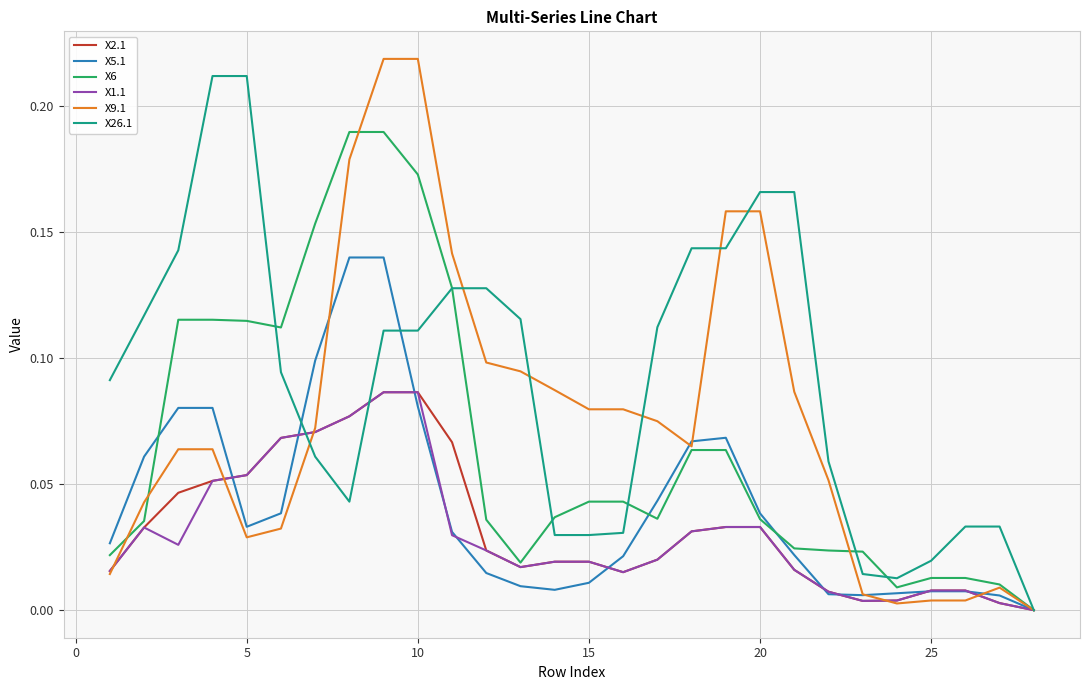

What is the total value across all series at 5?

0.5